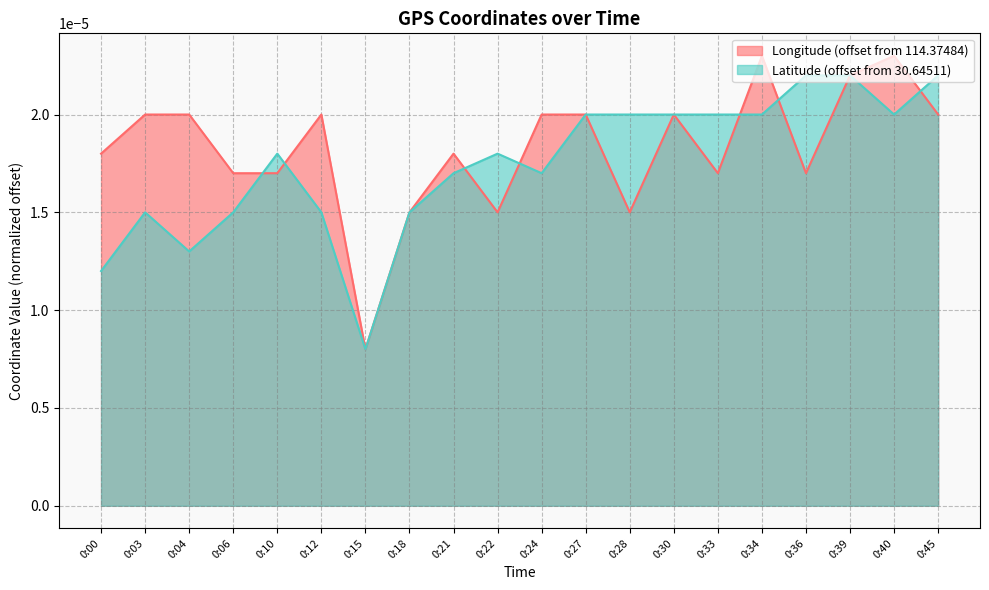

Does the chart have visible grid lines?

Yes